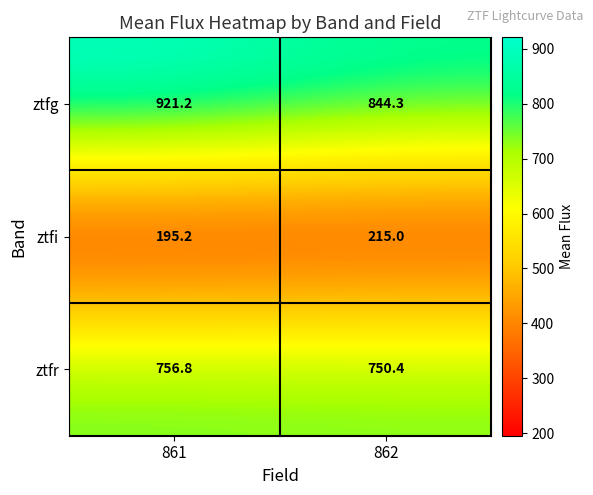

Rank the series by their average value, from lowest to highest.

ztfi, ztfr, ztfg